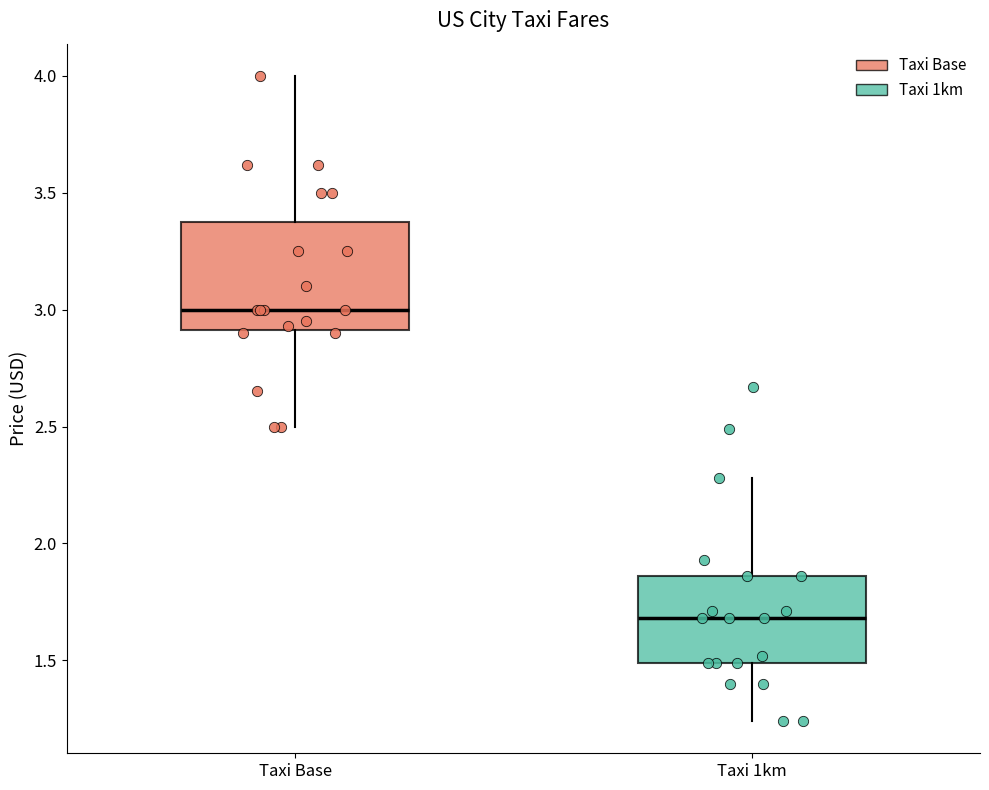

Comparing the boxes themselves (not the whiskers), which one is the tallest?

Taxi Base